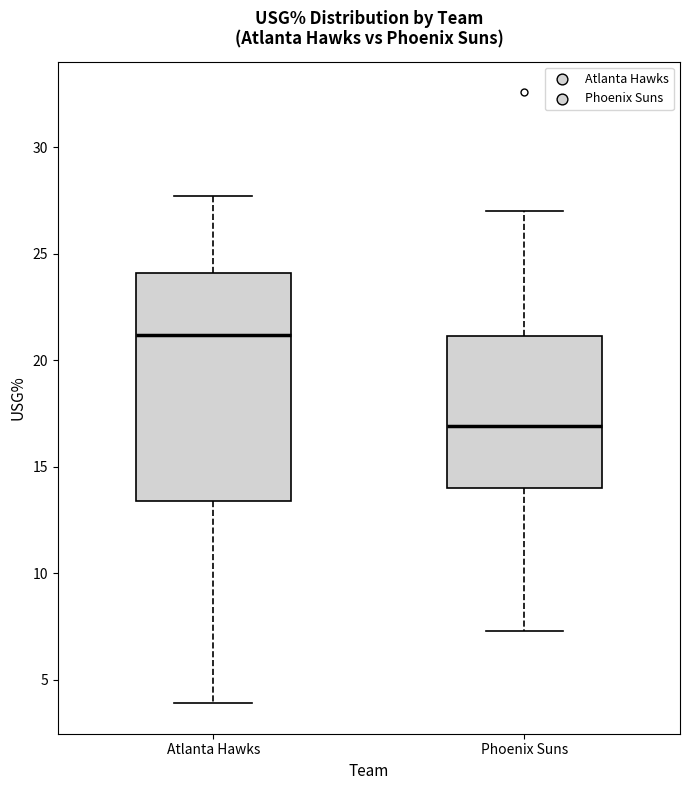

Which box has the highest median line?

Atlanta Hawks